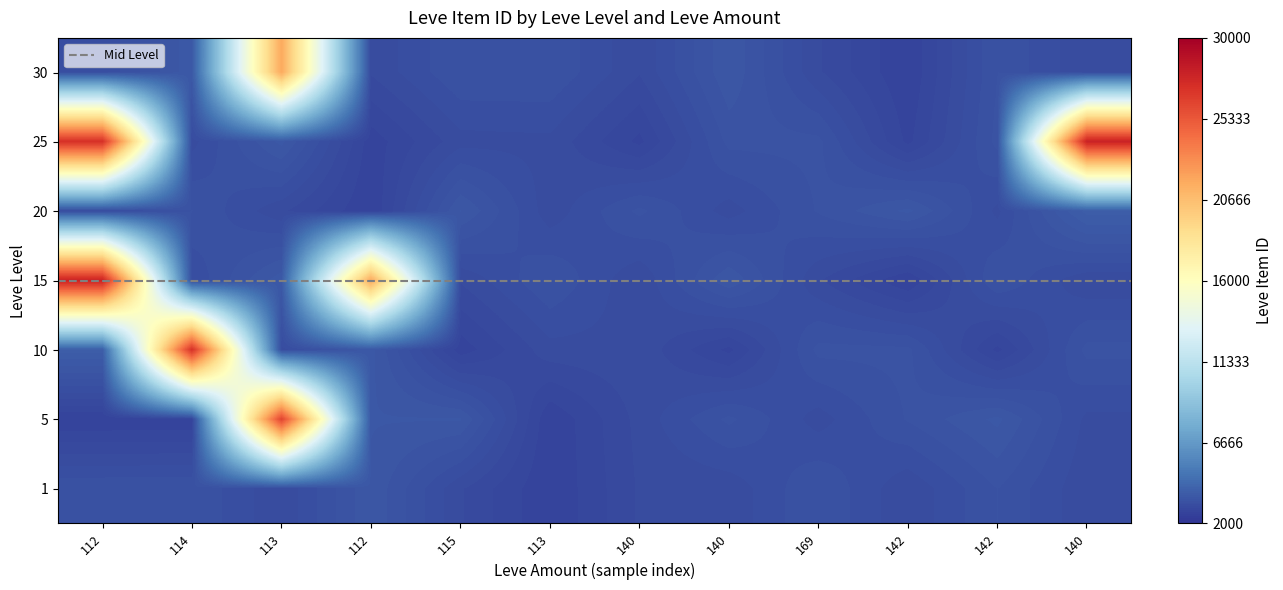

List the labels in order of 15 value, largest first.

112, 112, 113, 140, 142, 113, 114, 140, 169, 115, 140, 142